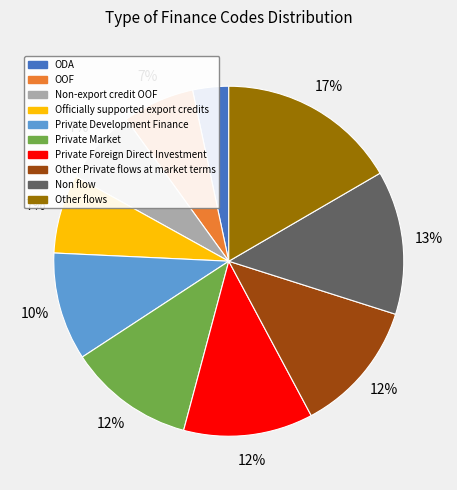

To the nearest percent, what is the average slice percentage?

10%